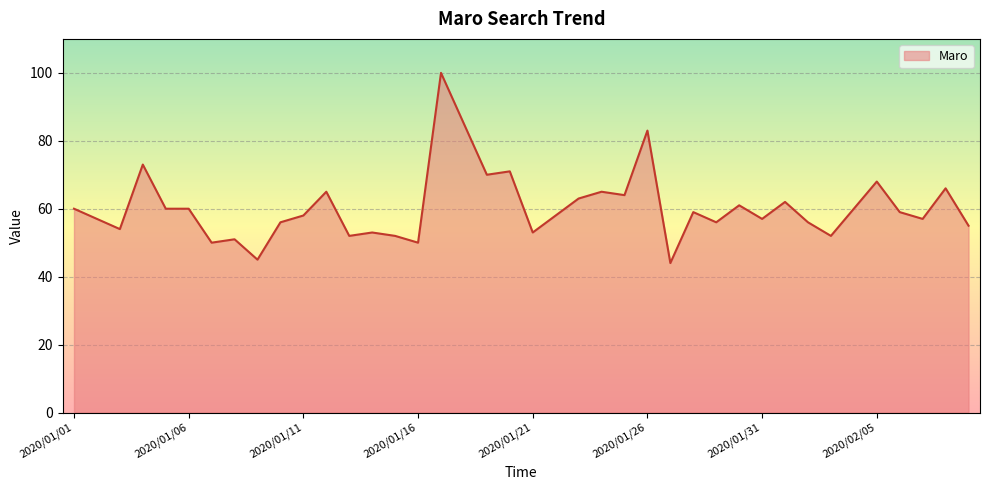

Is it true that the value at 23 is 113?

False